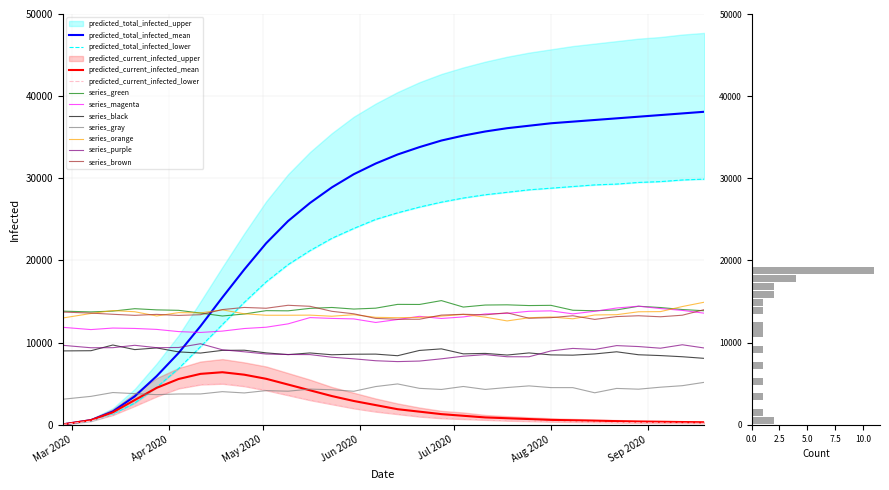

What is the highest value of the series_gray series?

5169.5